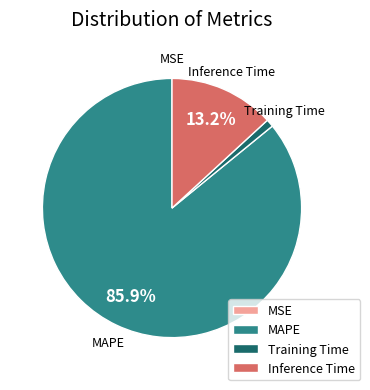

What portion of the pie excludes MAPE?

14.1%